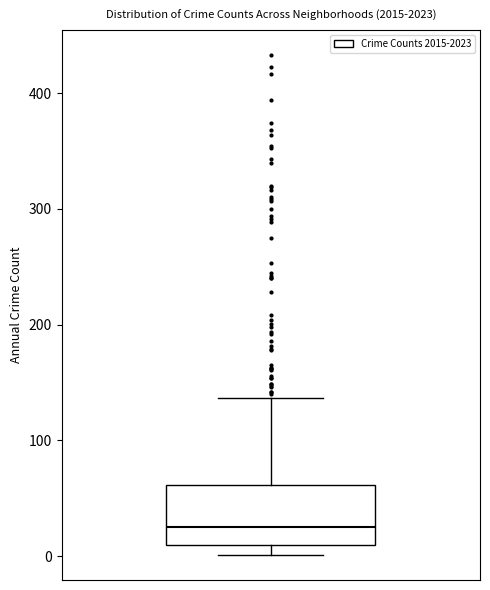

Where is the lower edge of the box on the y-axis? The values are not printed on the chart, so give them approximately, as read against the axis.

10